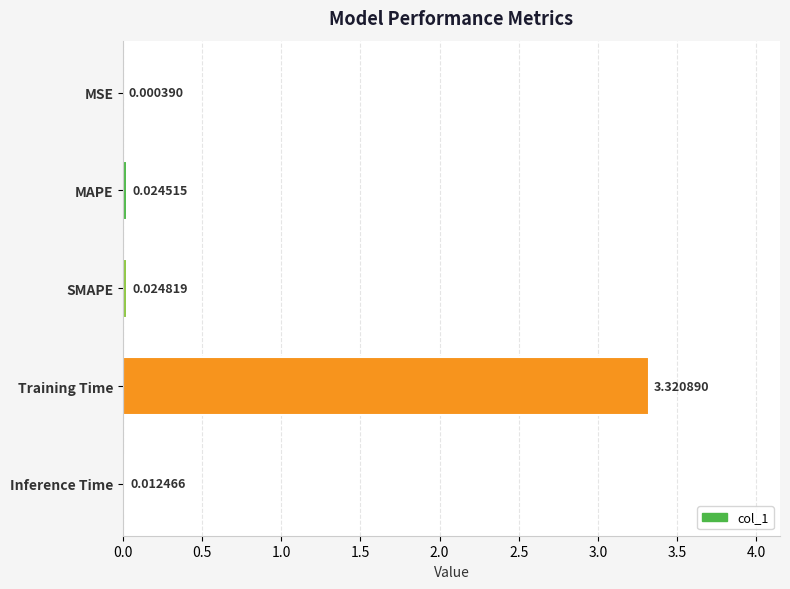

What is the sum of all values?

3.4